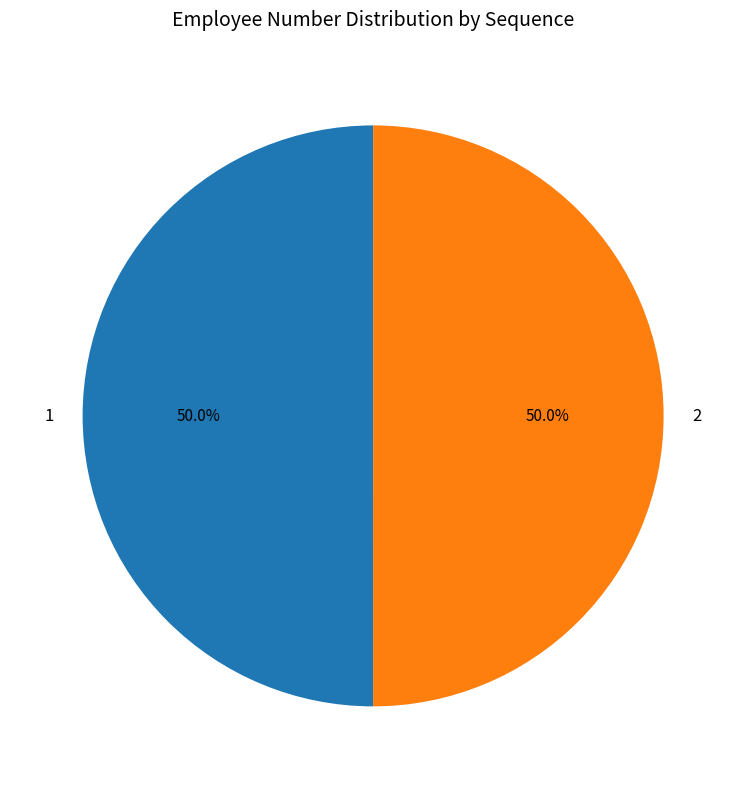

Approximately how many times larger is the value at 2 compared to 1?

1.0